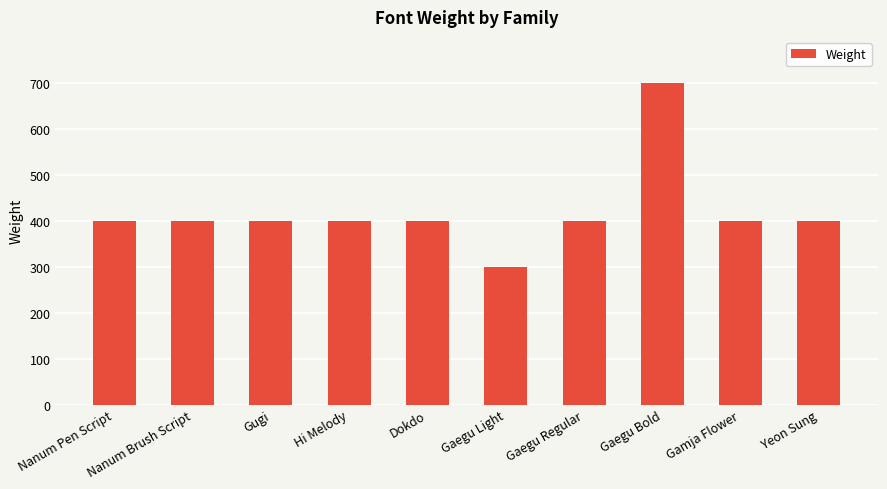

Approximately how many times larger is the value at Gaegu Bold compared to Gaegu Light?

2.3